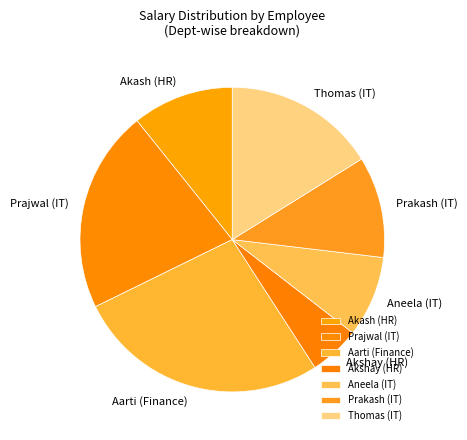

Count the number of slices in the pie.

7